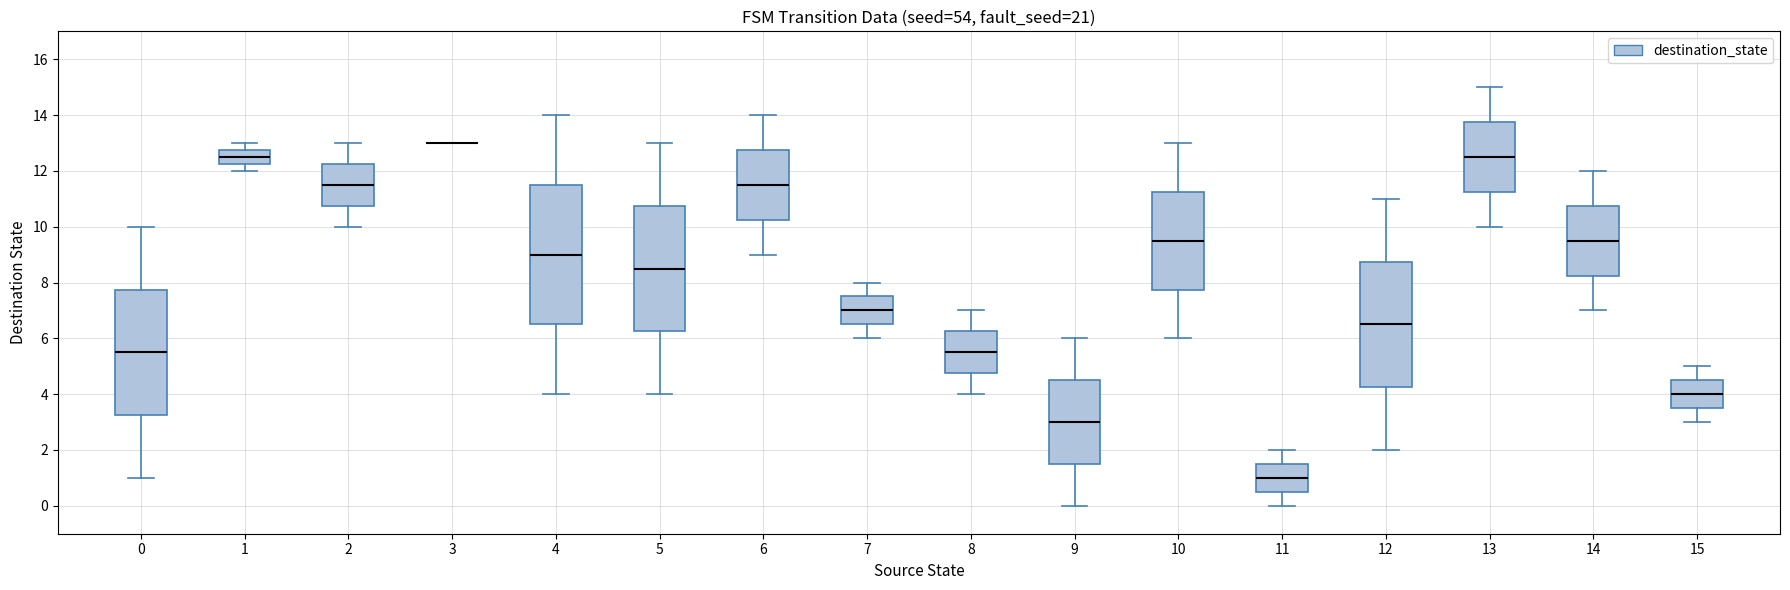

Where does the lower whisker of the box at x = 1 end on the y-axis? The values are not printed on the chart, so give them approximately, as read against the axis.

12.0